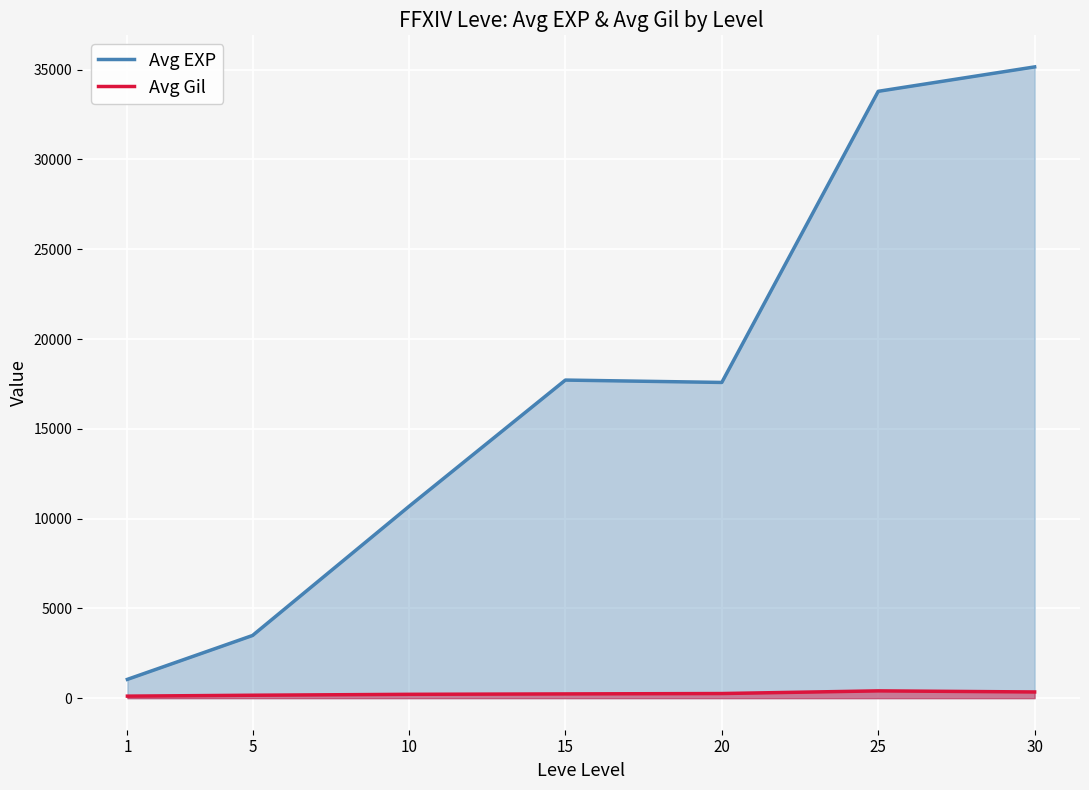

The Avg Gil series shows 162.8 at 5. True or false?

True